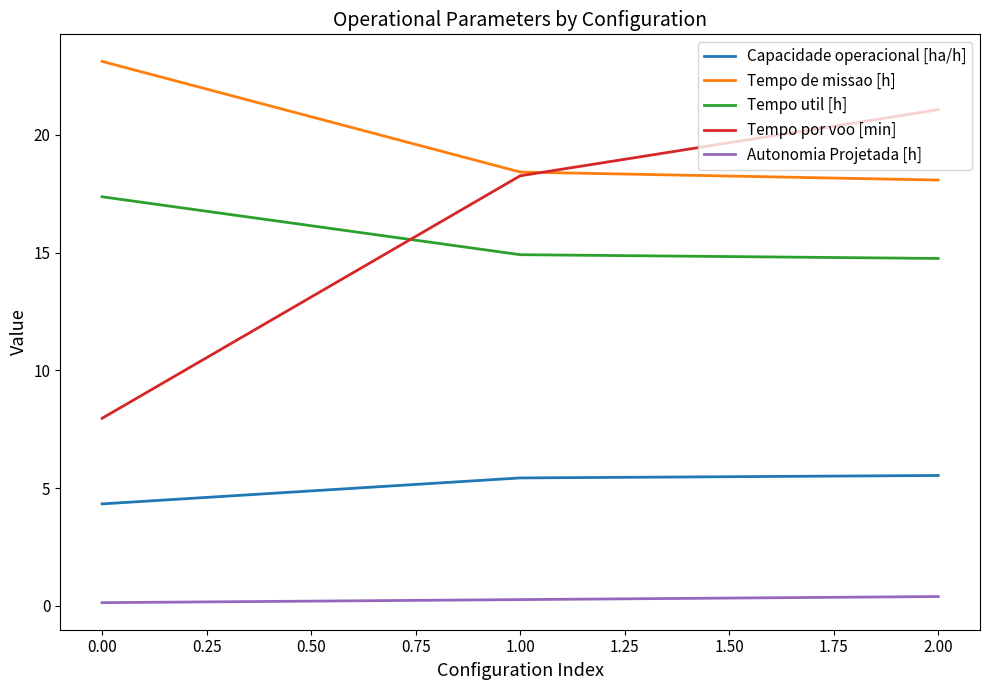

What is the sum of all Tempo util [h] values?

47.0